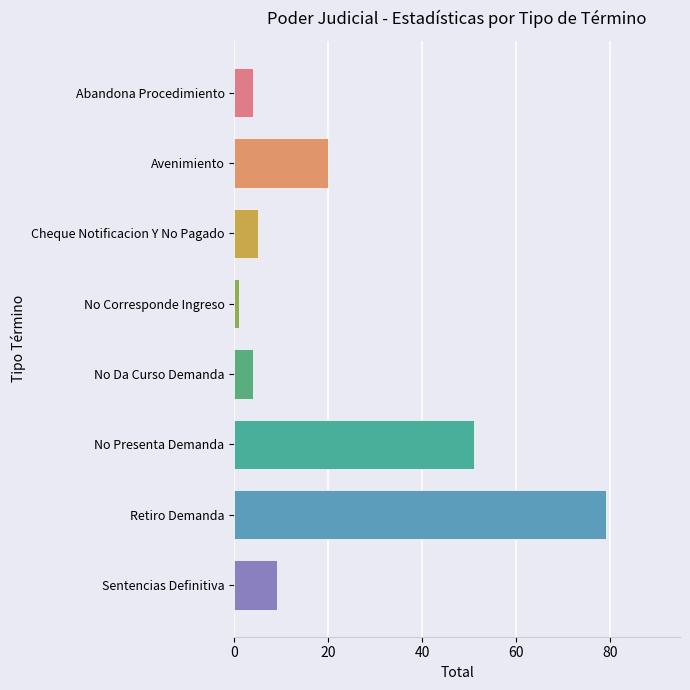

How many data points are less than 9?

4